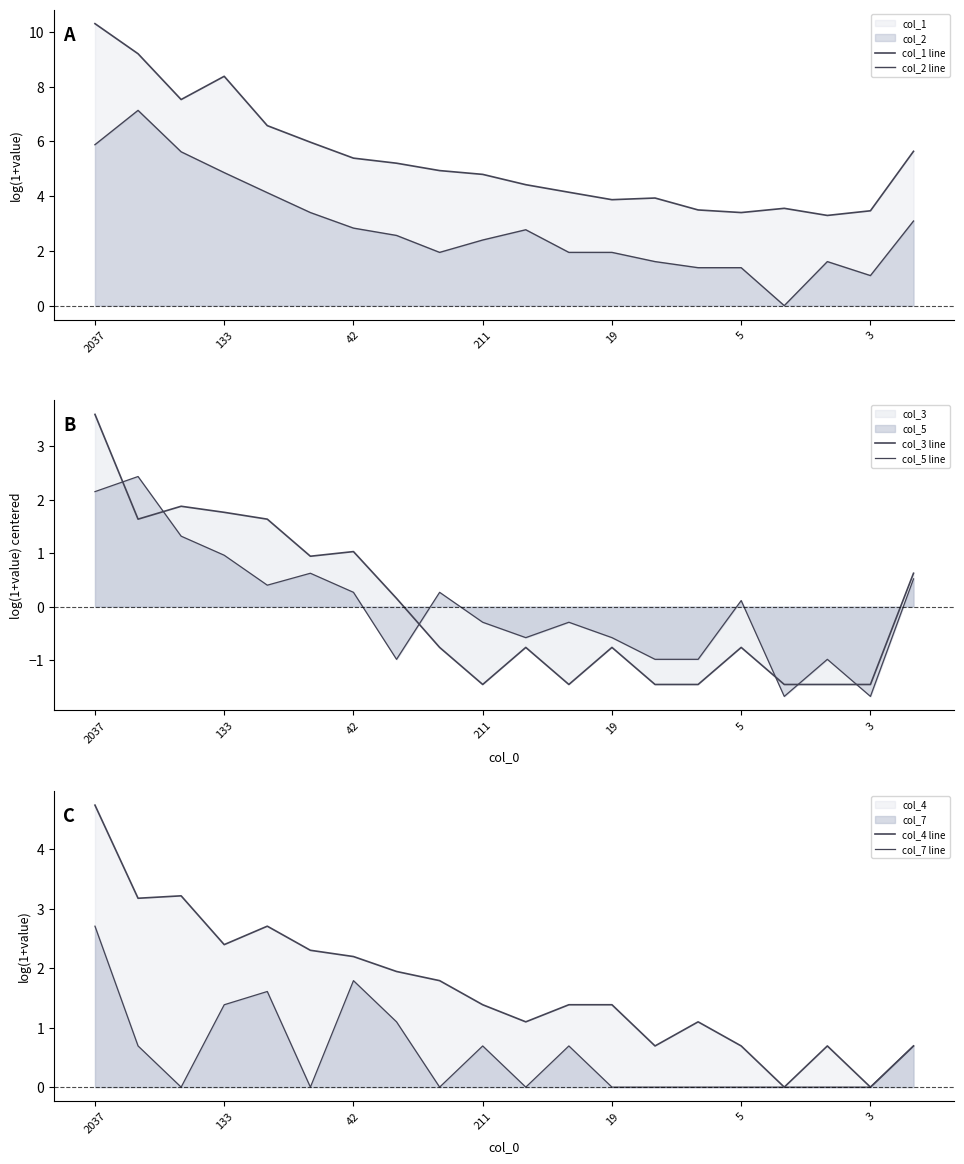

What is the label of the 3rd point from the right?

17